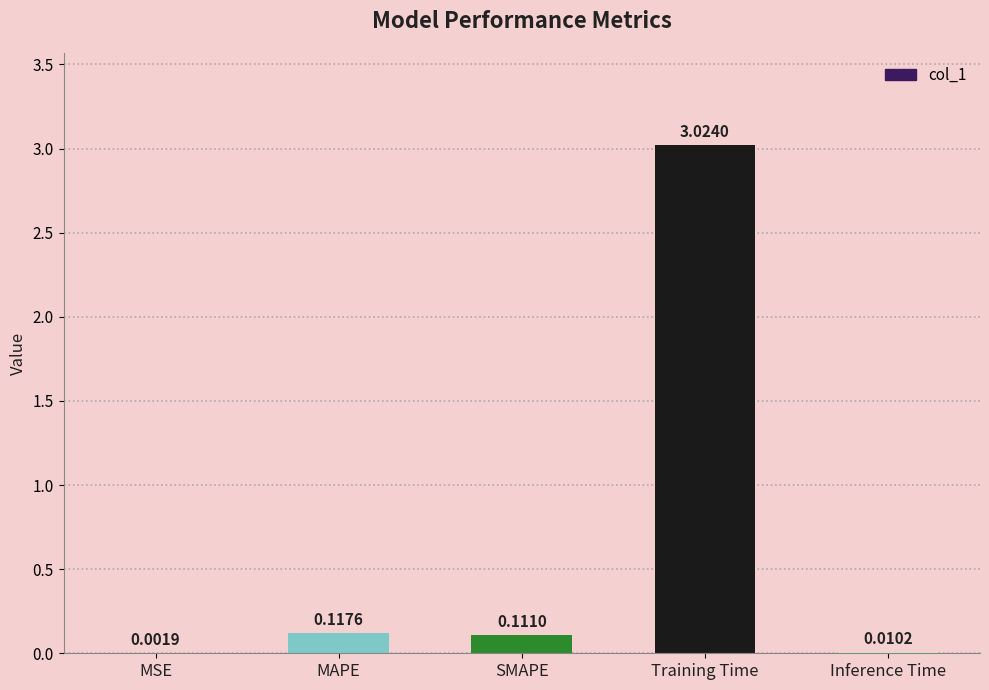

What is the sum of all values?

3.3